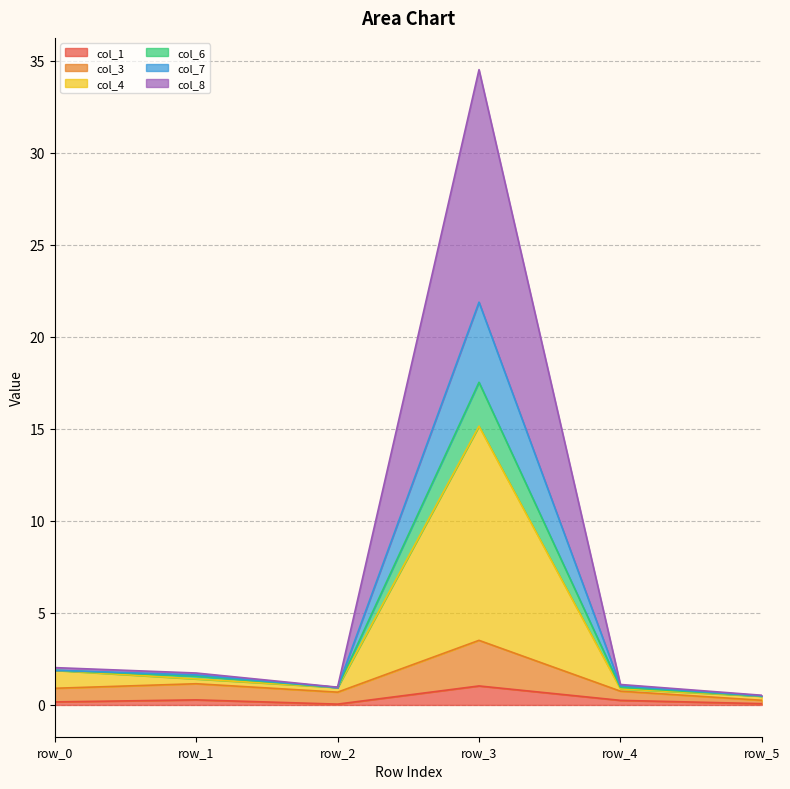

True or false: col_4 and col_3 cross at least once.

False